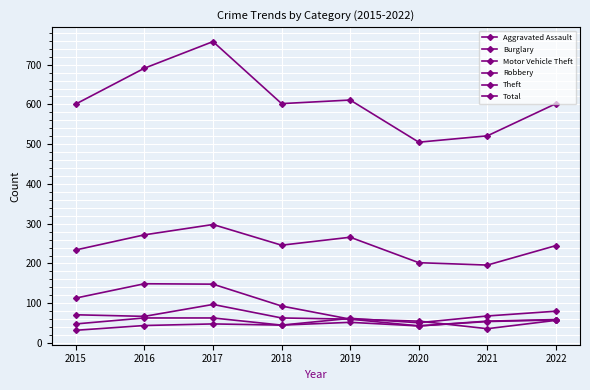

At which label is Total closest to 631?

2019